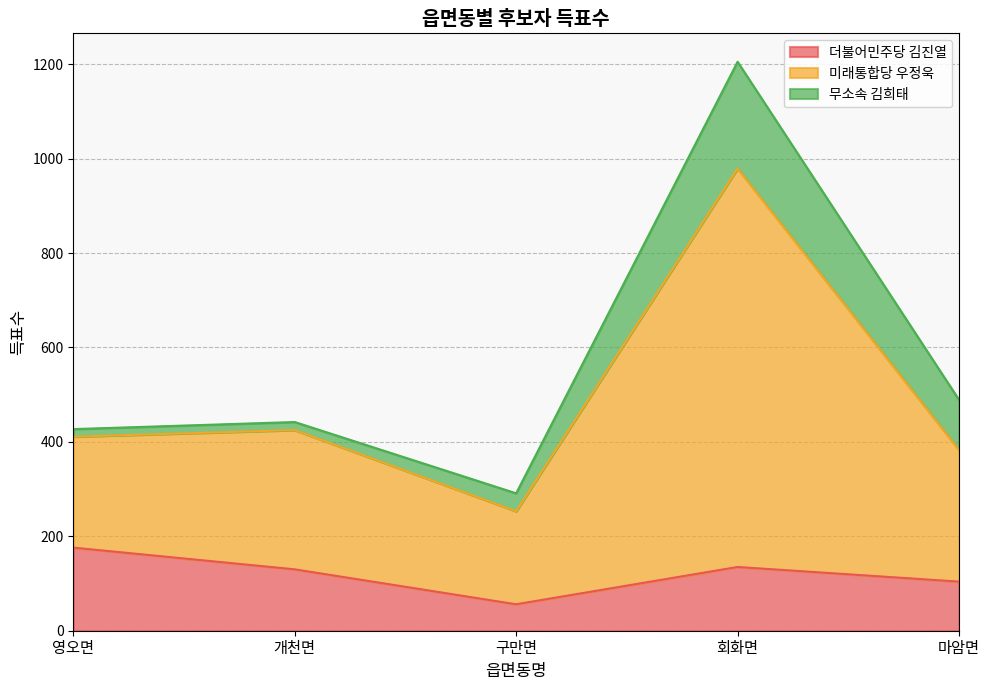

What is the highest value of the 더불어민주당 김진열 series?

176